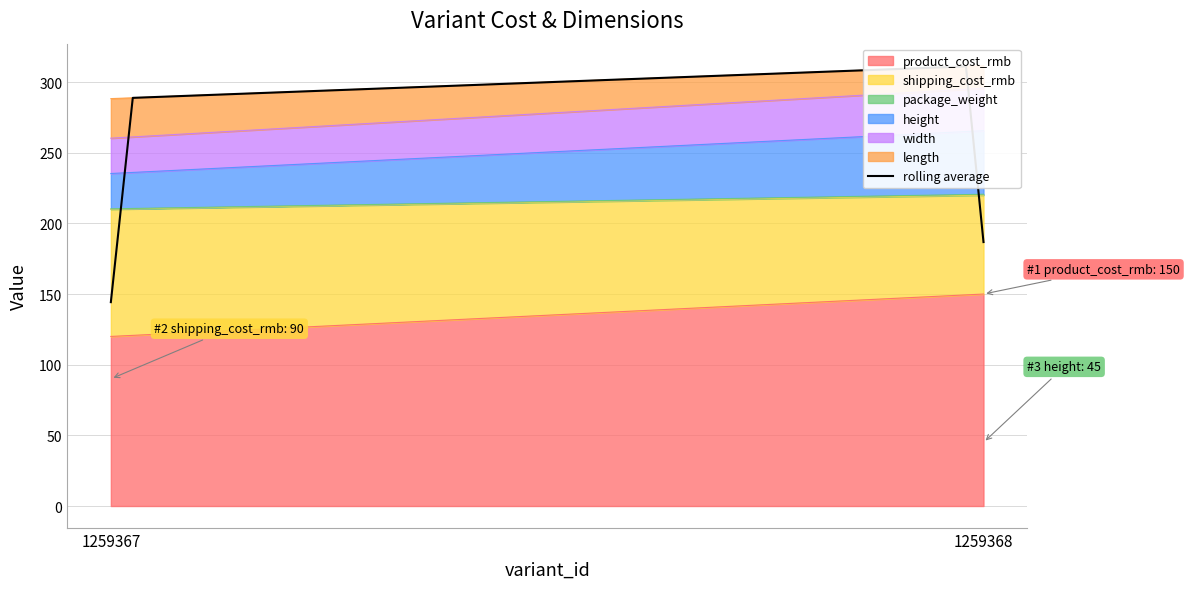

What is the minimum value for shipping_cost_rmb?

70.0